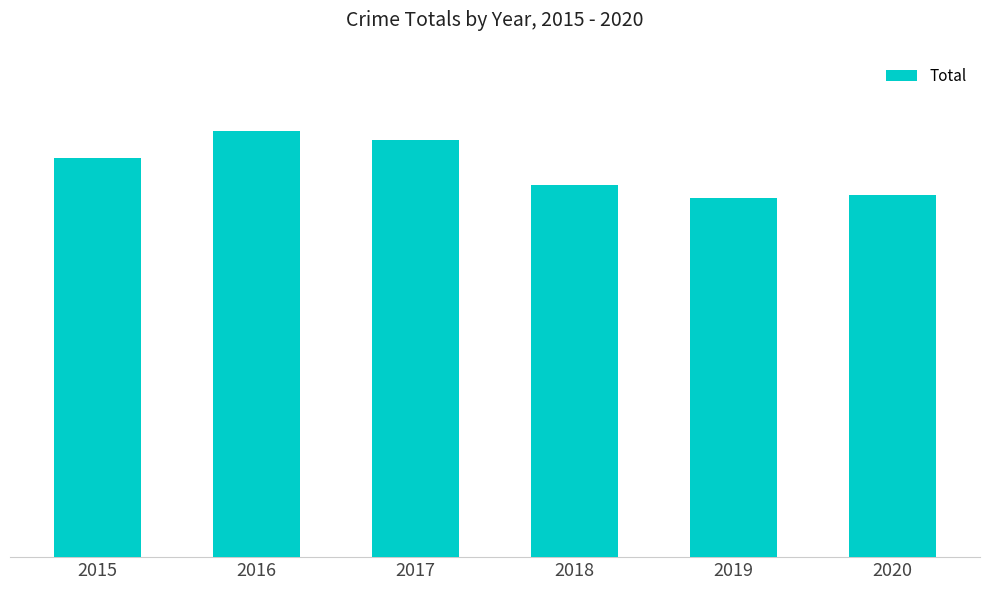

Reading left to right, what are all the values shown in this chart?

357	381	373	333	321	324